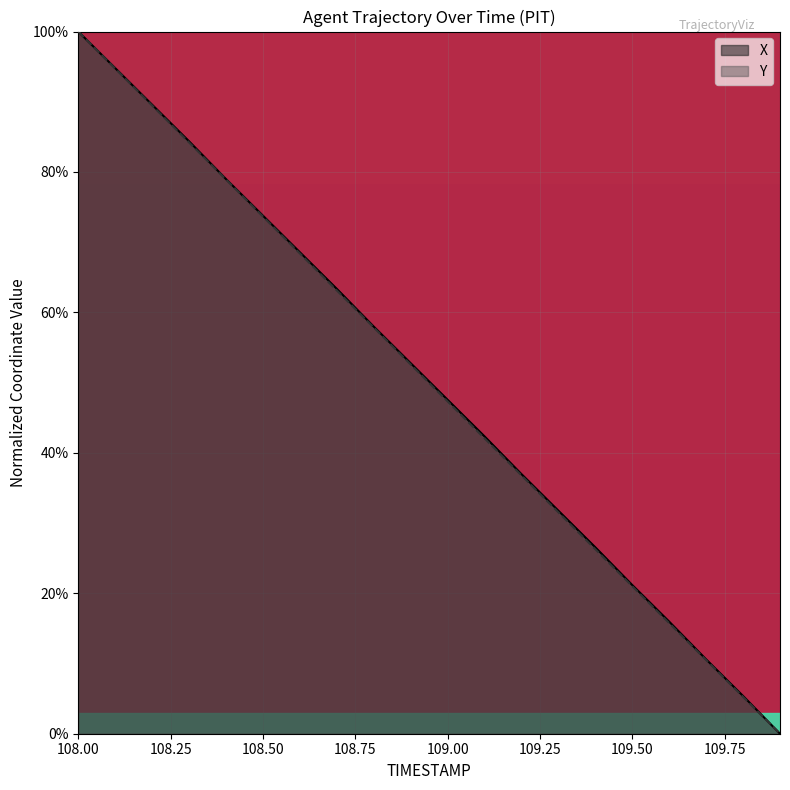

Reading right to left, list all the values displayed in this chart.

X: 0.0	5.4	10.6	16.0	21.2	26.5	31.8	37.0	42.3	47.6	52.8	58.0	63.4	68.6	73.8	79.0	84.4	89.6	94.8	100.0
Y: 0.0	5.2	10.5	15.7	21.0	26.3	31.5	36.8	42.1	47.3	52.6	57.9	63.1	68.4	73.7	78.9	84.2	89.5	94.7	100.0